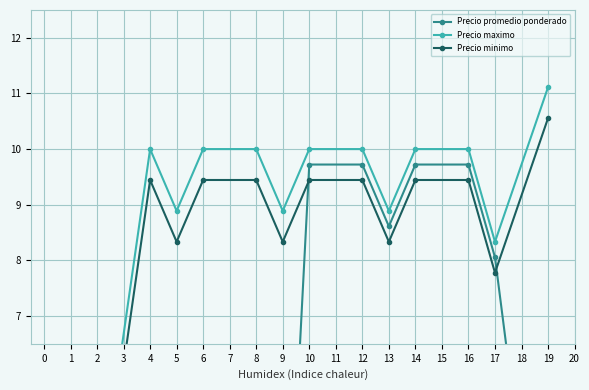

Rank the series by their maximum value, from highest to lowest.

Precio maximo, Precio minimo, Precio promedio ponderado